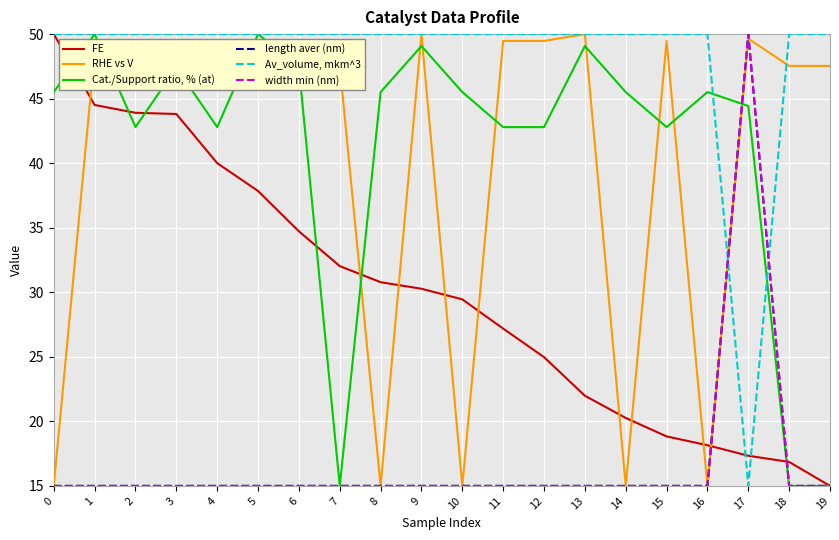

Does the chart have visible grid lines?

Yes